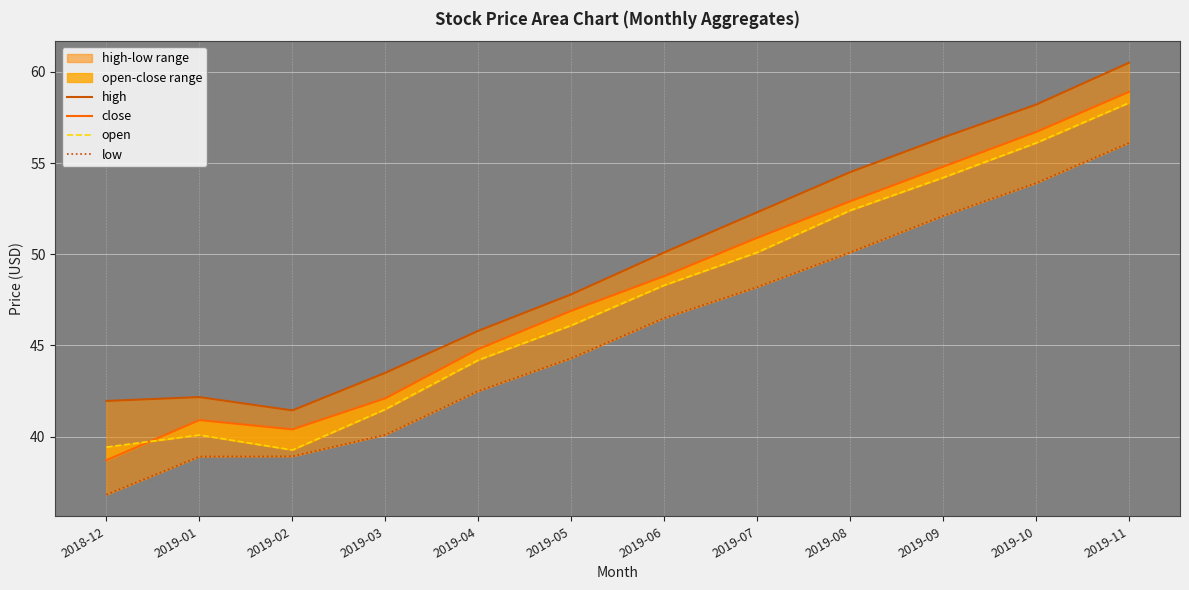

True or false: high and close cross at least once.

False